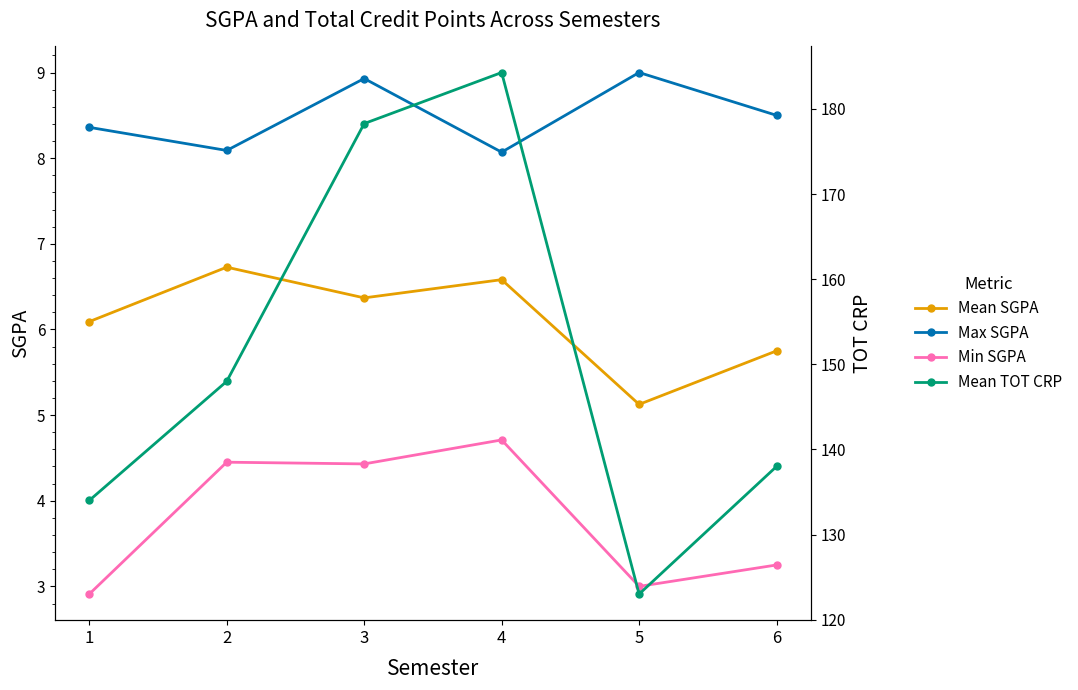

Which has a higher value, 3 or 1?

3